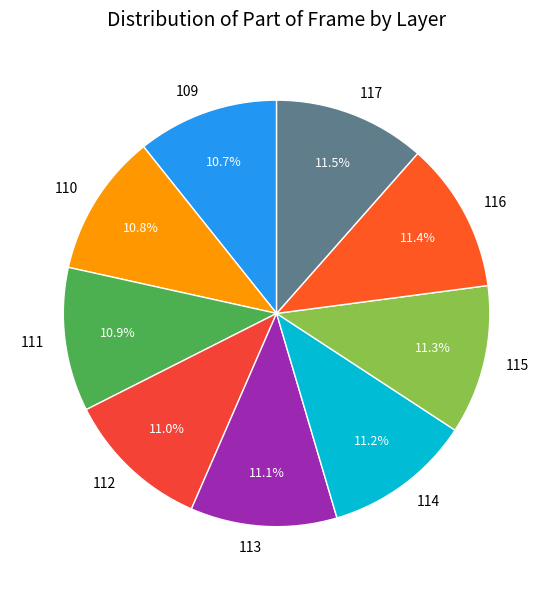

Combined, do 109 and 112 account for over 50%?

No